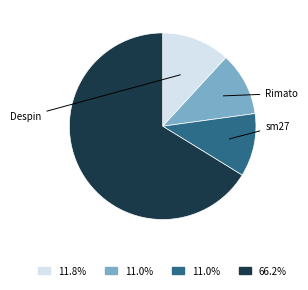

Is there a majority slice in this chart?

Yes